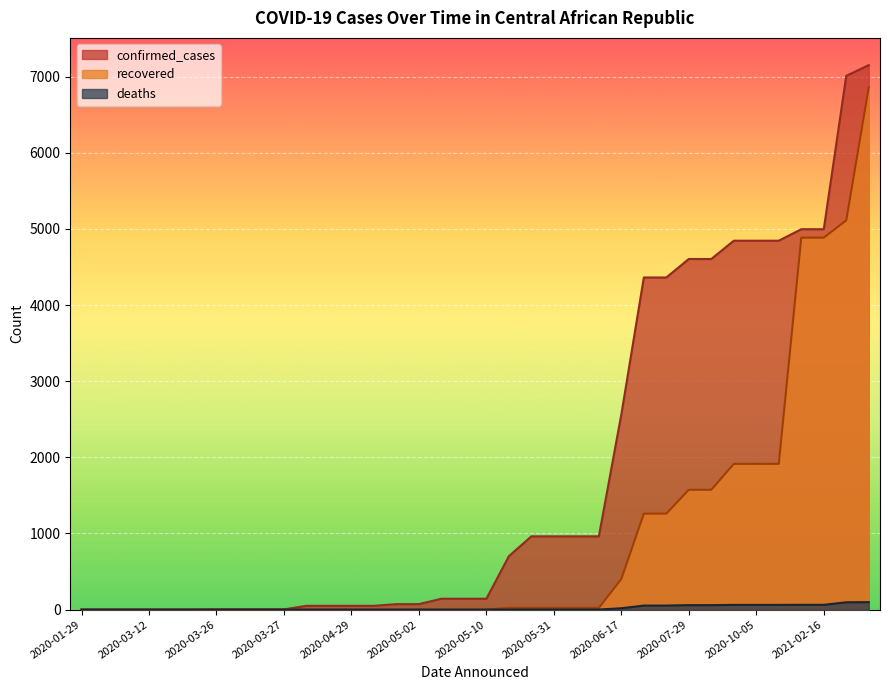

True or false: recovered and deaths cross at least once.

False